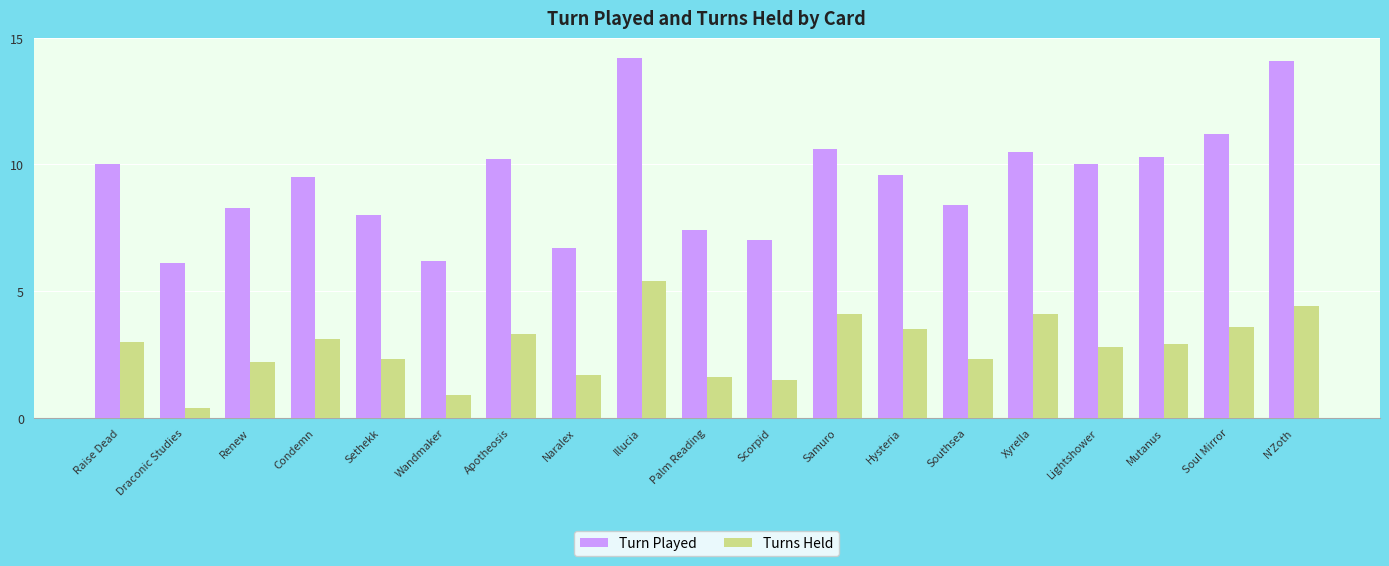

What is the difference between the maximum and minimum values in the Turn Played series?

8.1